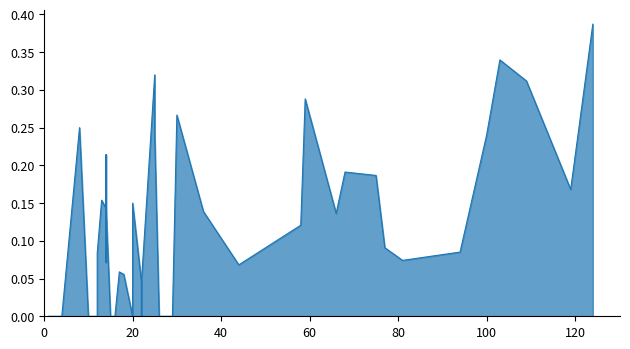

Does the chart have visible grid lines?

No